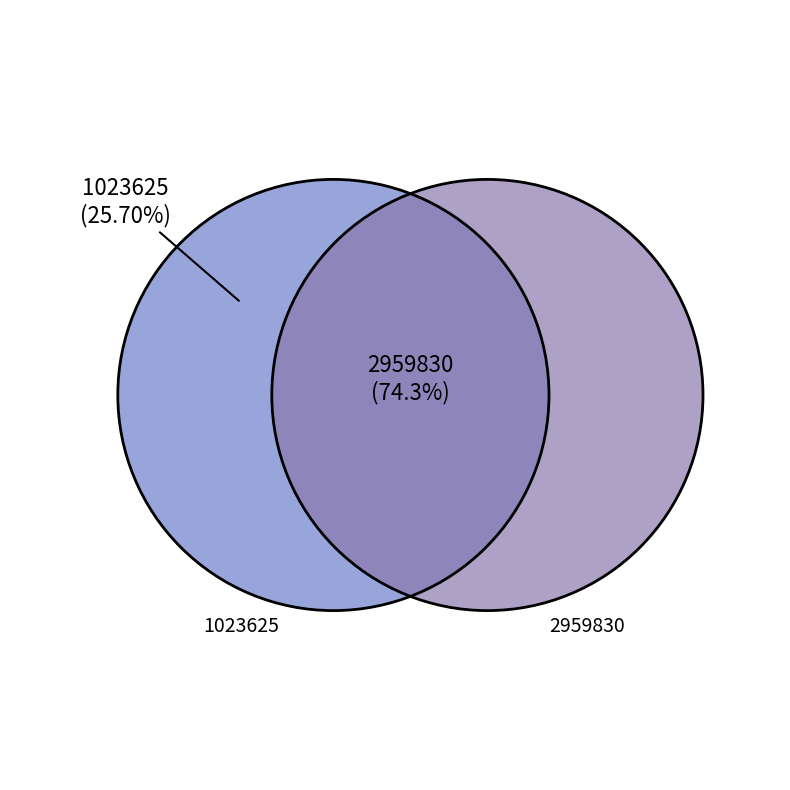

To the nearest percent, what portion does 1023625 represent?

26%